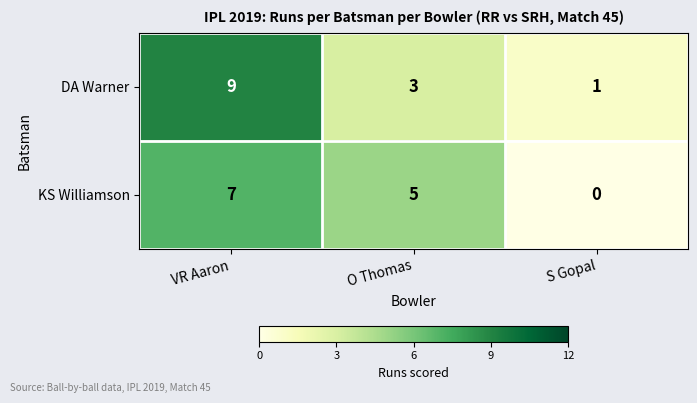

At how many categories does at least one series exceed 0?

3